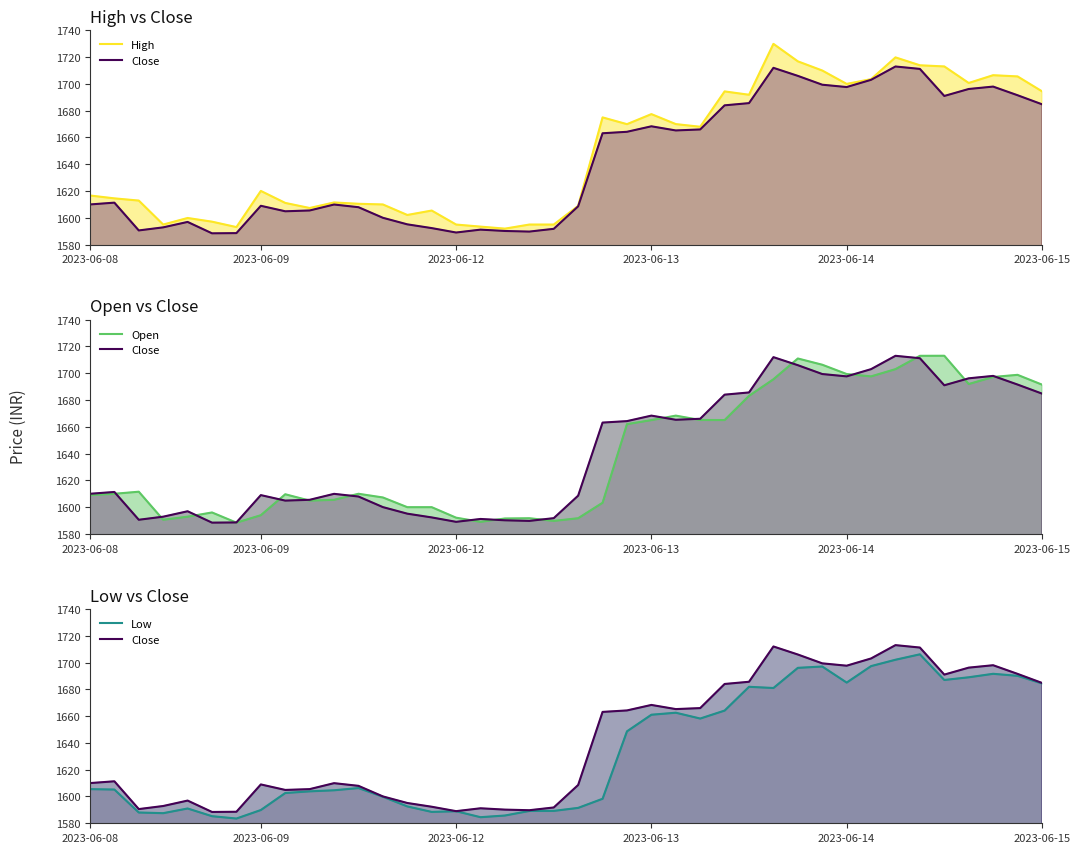

List the series in order of their peak value, lowest first.

Low, Close, Open, High